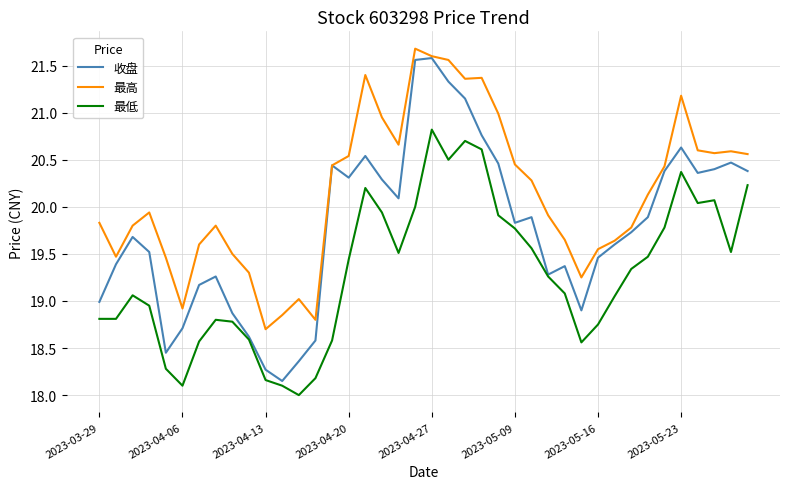

List the series in order of their overall mean, lowest first.

最低, 收盘, 最高